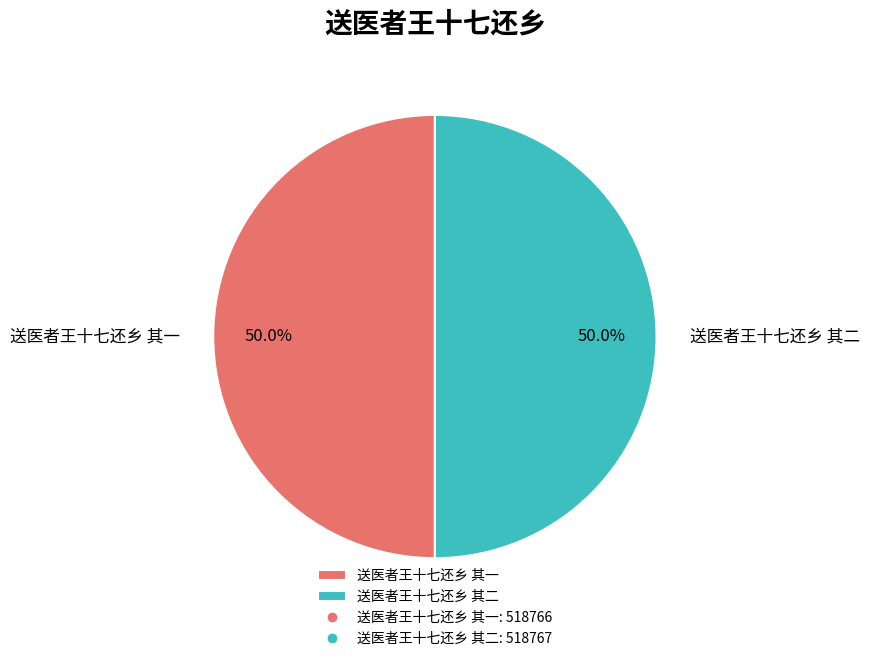

What percentage is the 送医者王十七还乡 其一 slice, to the nearest percent?

50%